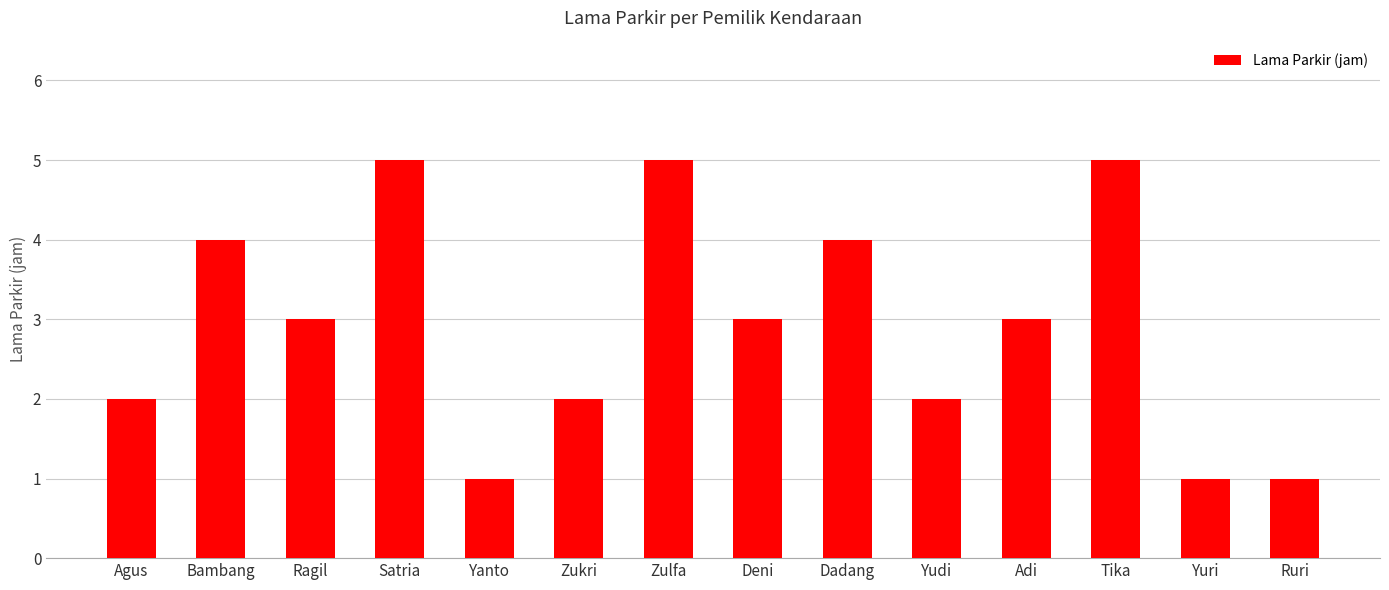

What is the label of the 5th bar from the right?

Yudi